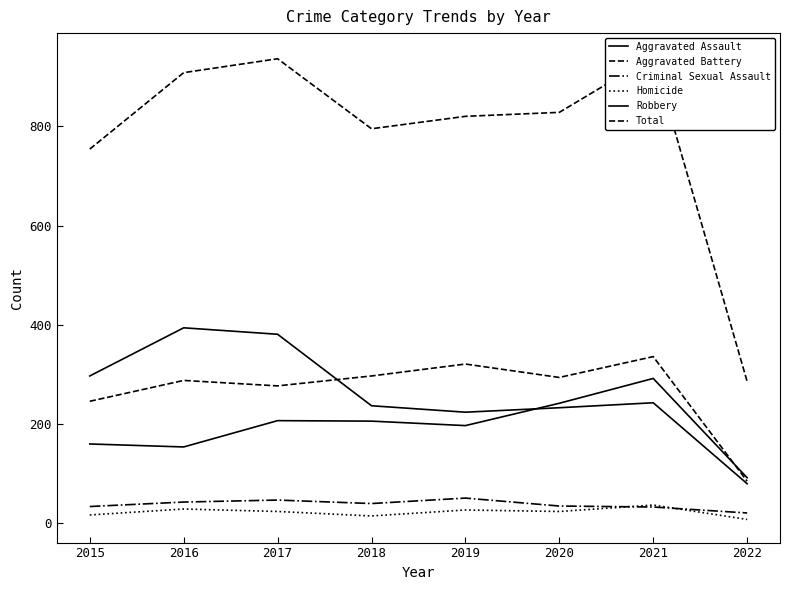

At which label does Aggravated Assault first exceed 206?

2017